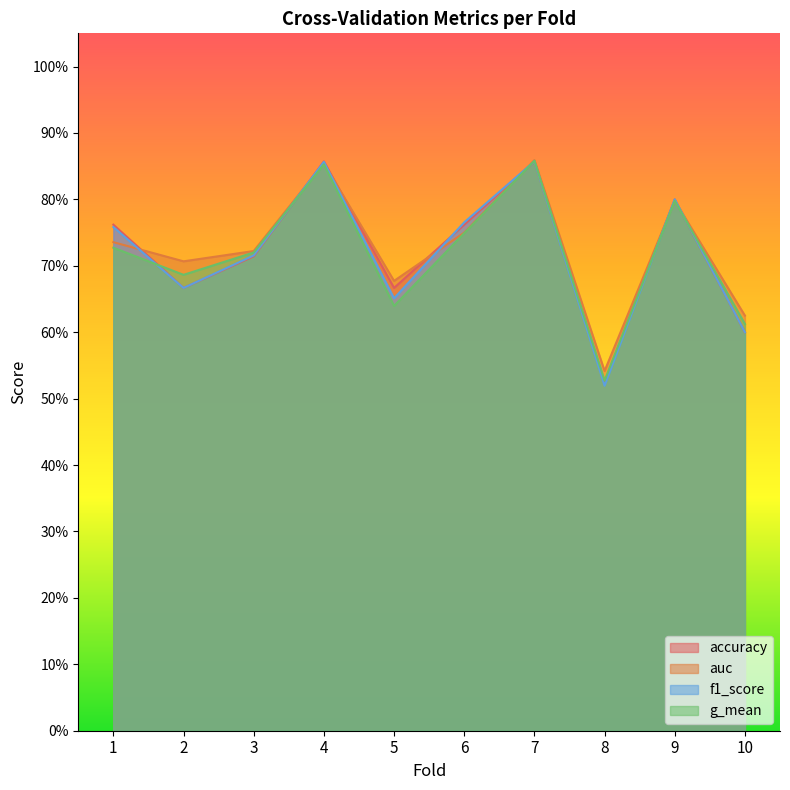

At which label does f1_score reach its peak?

7